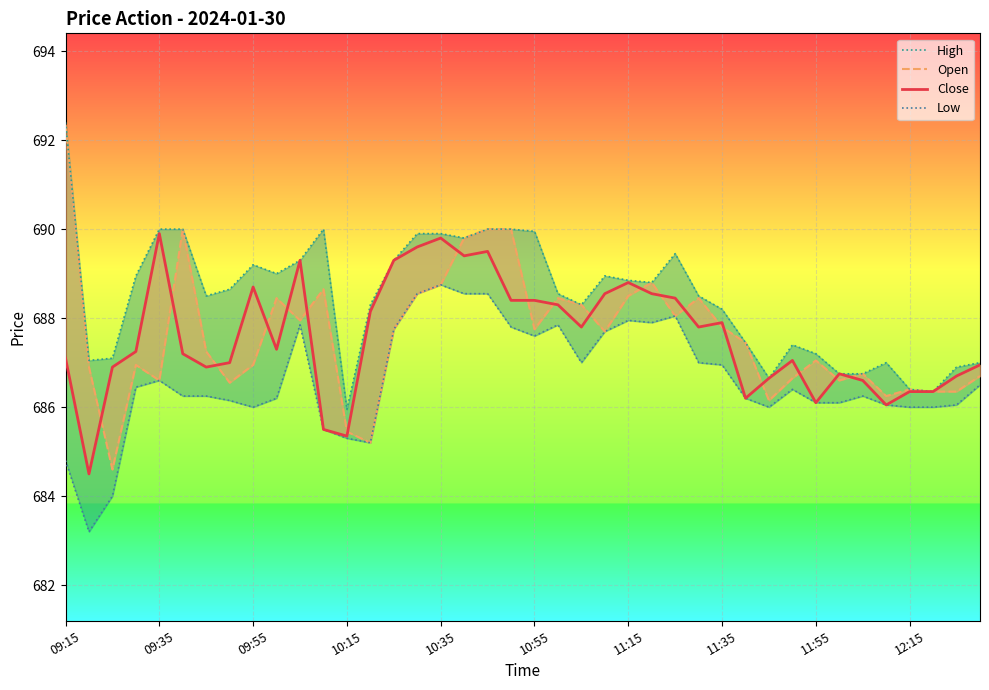

How many data points in Low are less than 686?

6